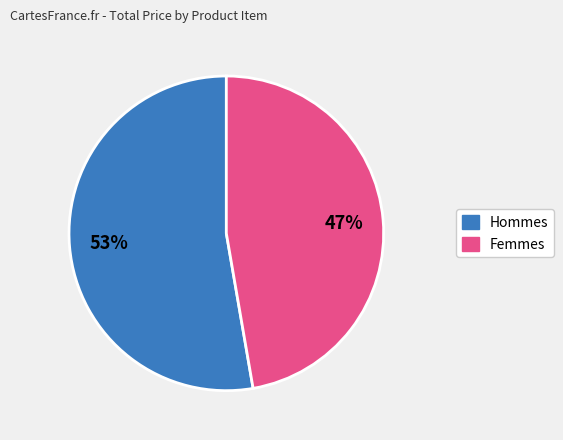

To the nearest percent, what is the average slice percentage?

50%